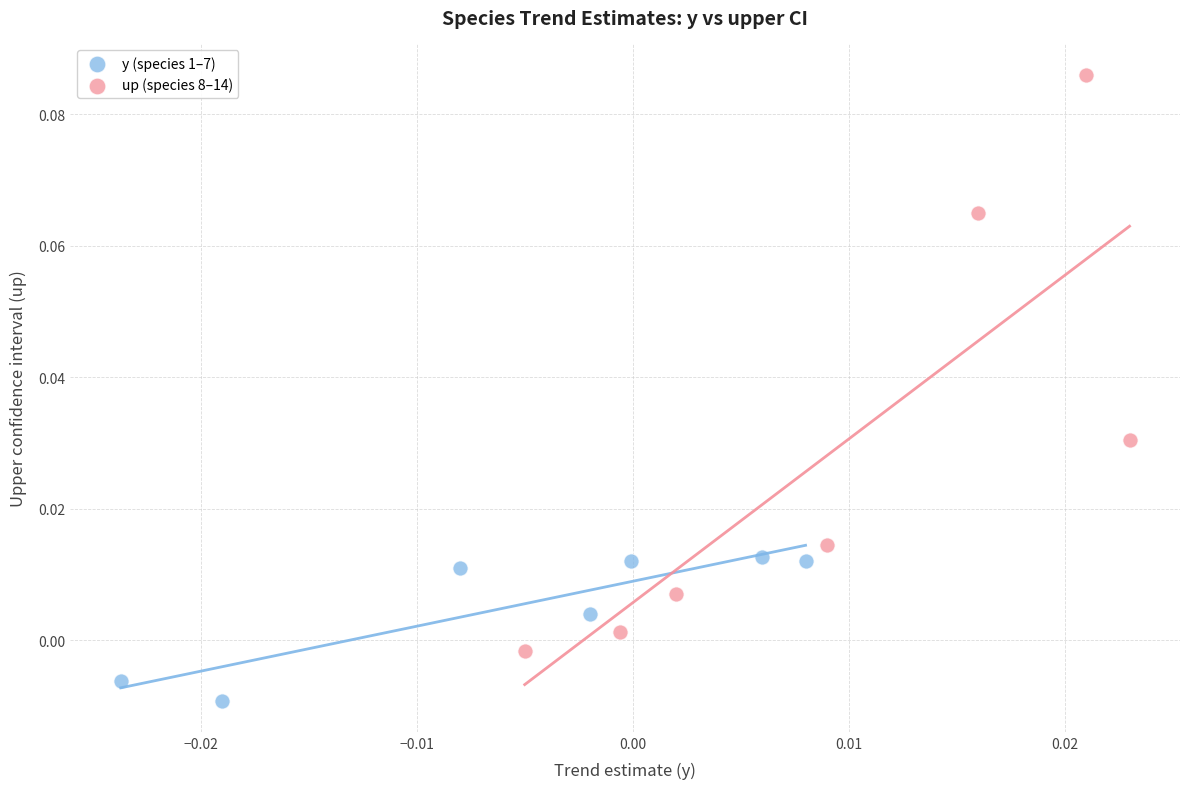

What are all the series names shown in the legend?

y (species 1–7), up (species 8–14)